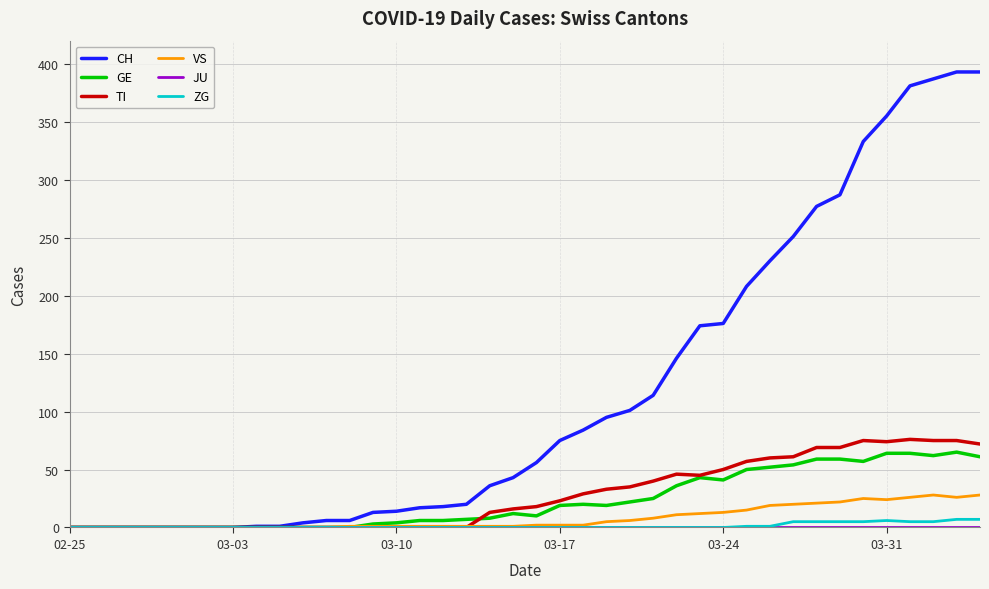

What is the highest value of the CH series?

393